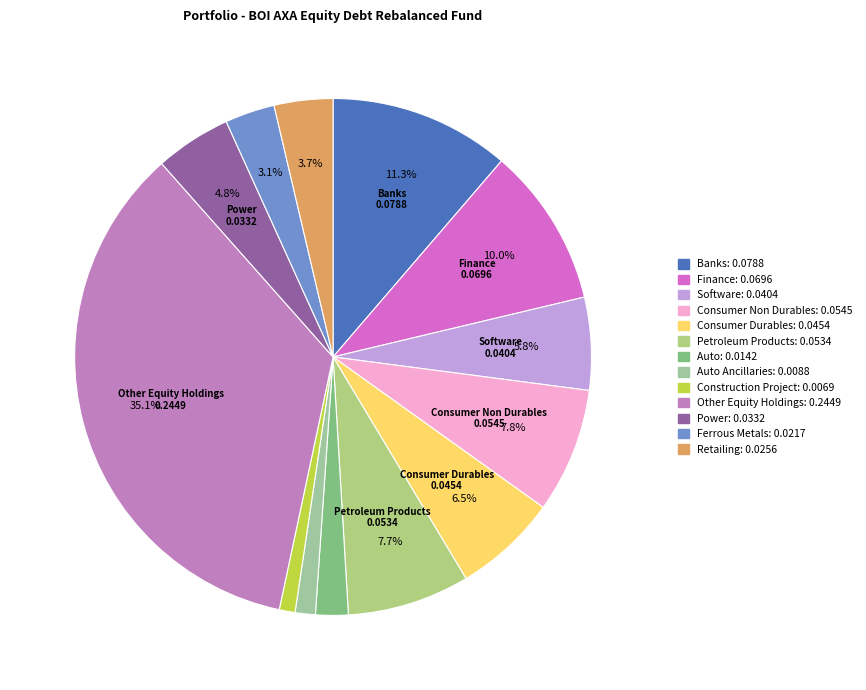

Count the number of slices in the pie.

13